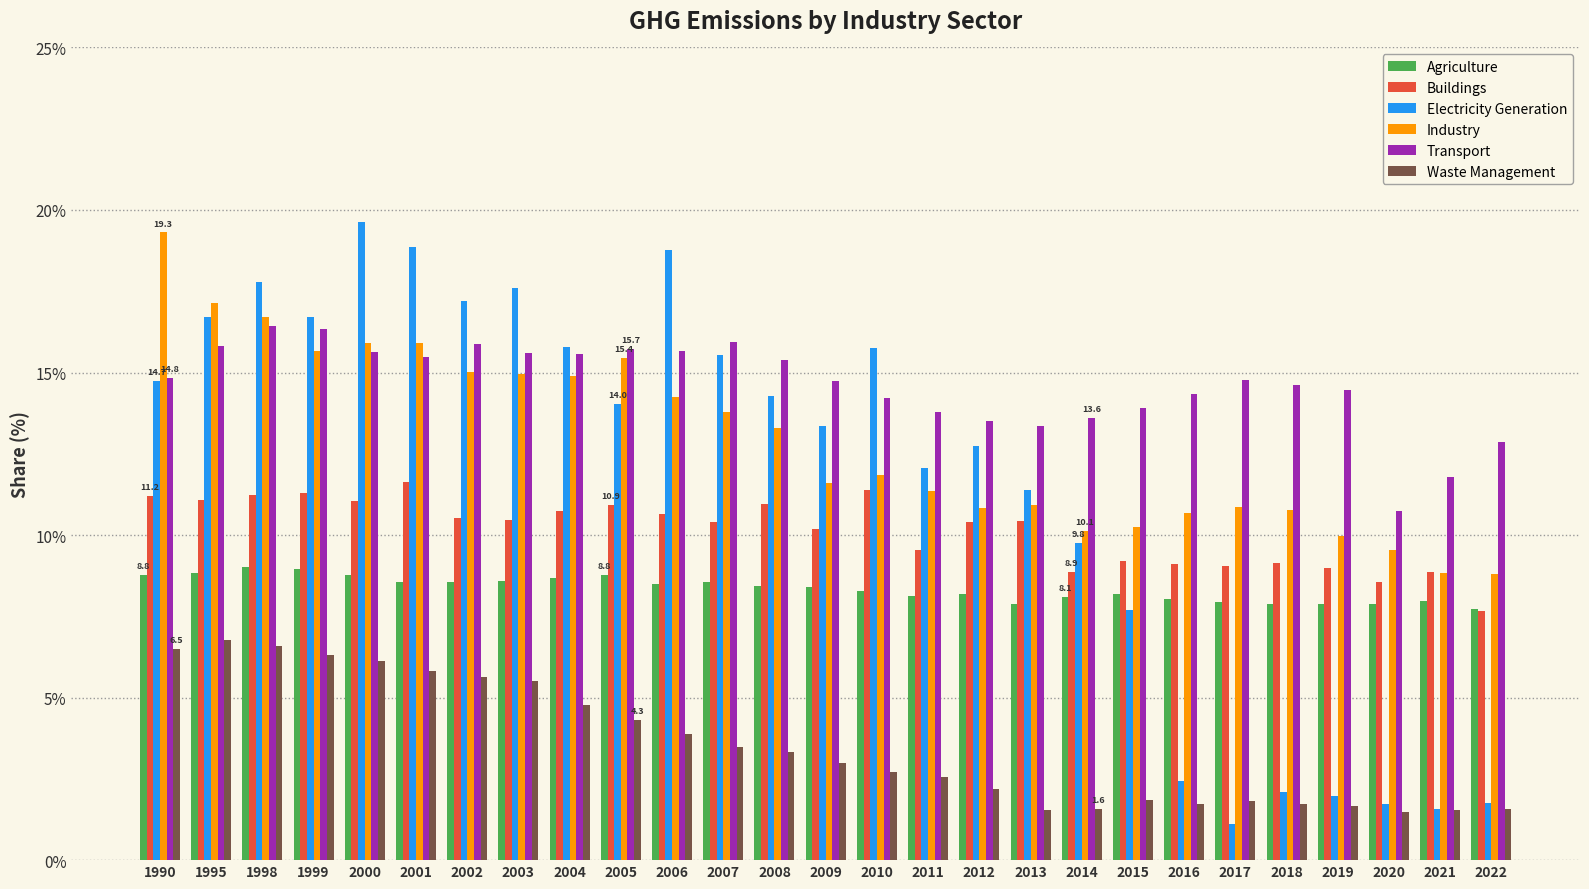

Is it true that Electricity Generation equals 19.6 at 2000?

True